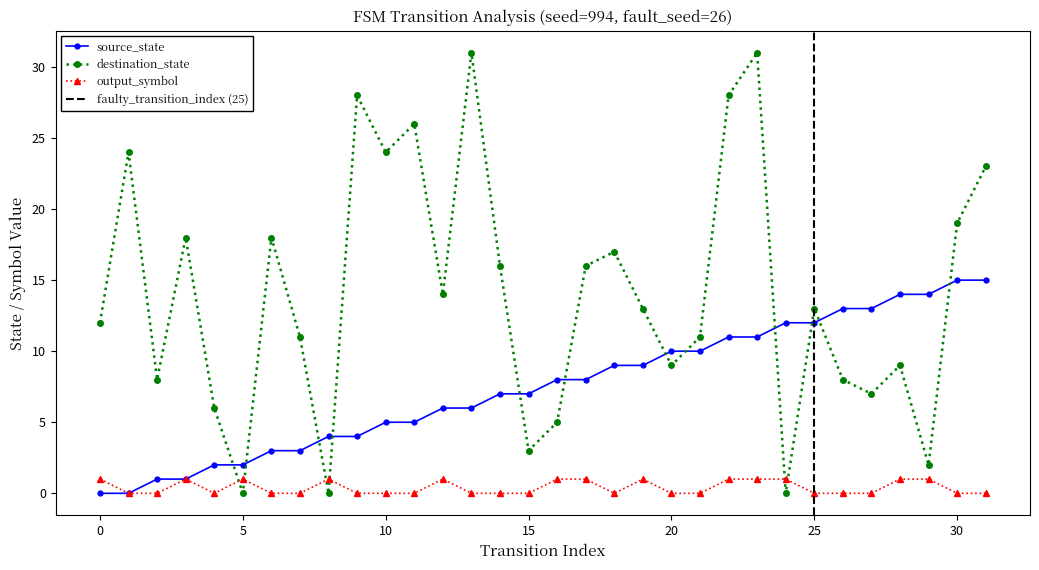

List the series in order of their peak value, lowest first.

output_symbol, source_state, destination_state